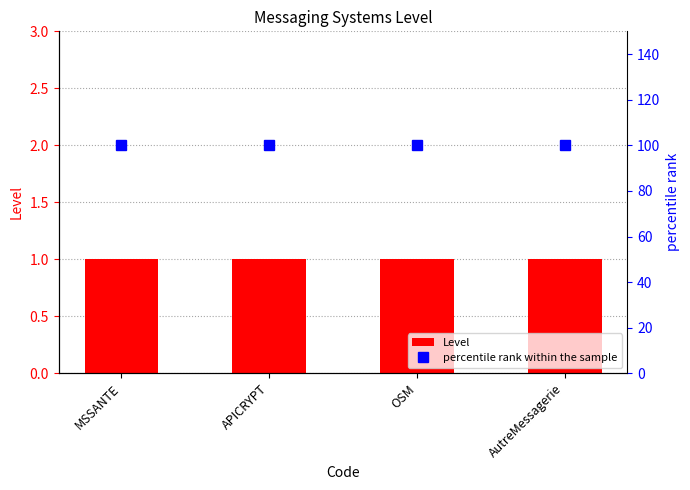

Which has a higher value, APICRYPT or AutreMessagerie?

APICRYPT